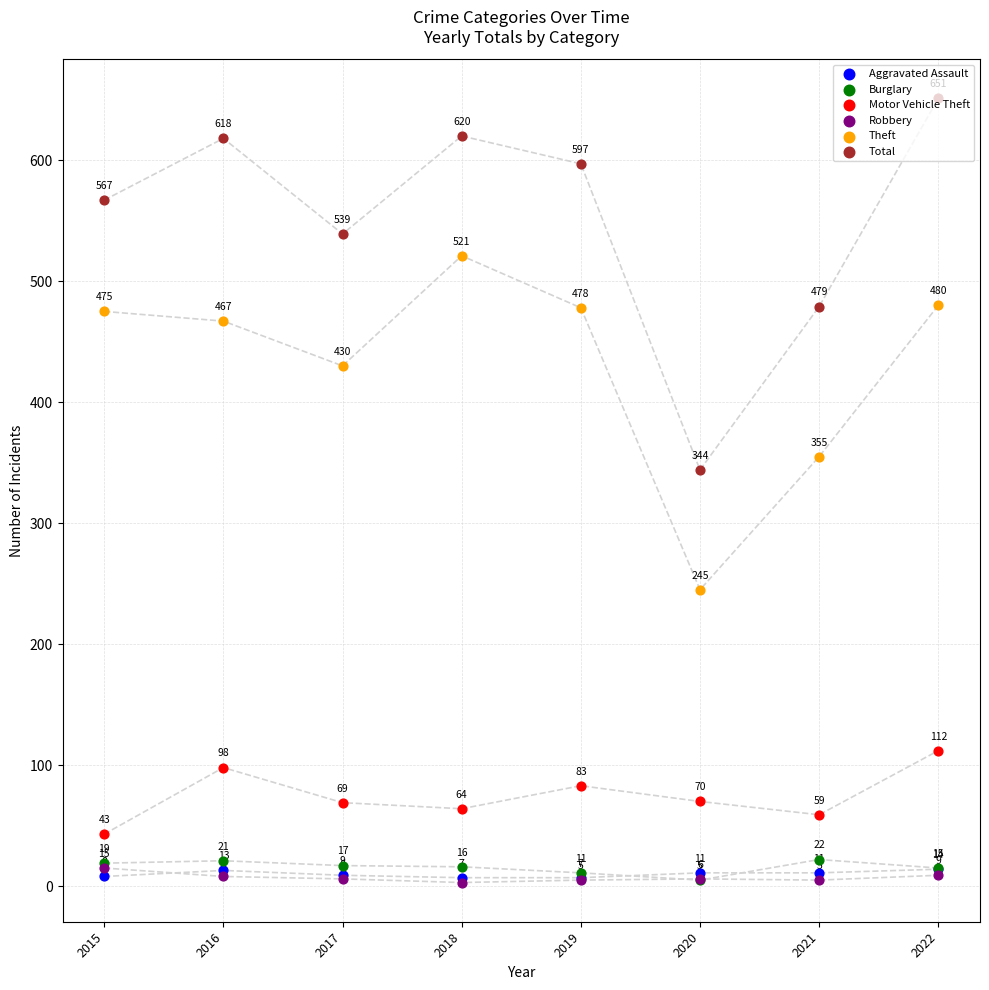

Is the value of Burglary at 2015 greater than the value of Total at 2021?

No